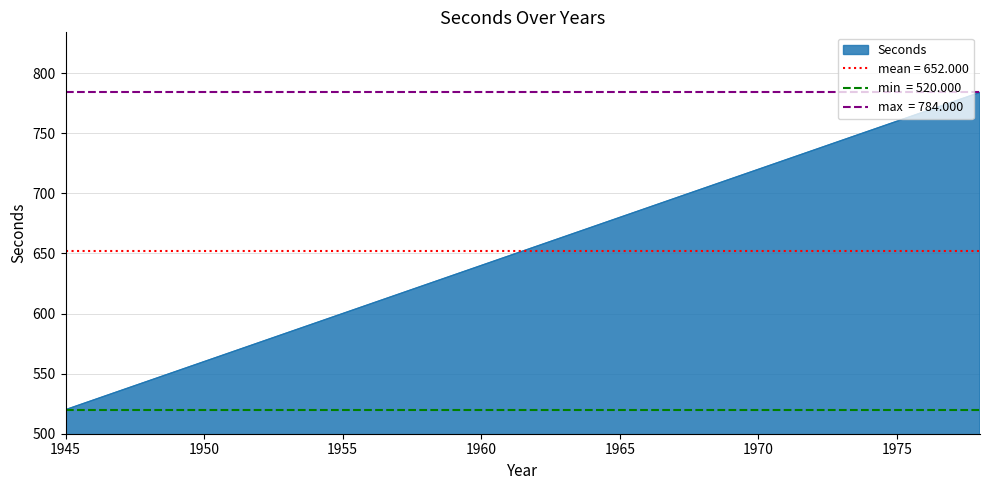

Rank the categories by value from lowest to highest.

1945, 1946, 1947, 1948, 1949, 1950, 1951, 1952, 1953, 1954, 1955, 1956, 1957, 1958, 1959, 1960, 1961, 1962, 1963, 1964, 1965, 1966, 1967, 1968, 1969, 1970, 1971, 1972, 1973, 1974, 1975, 1976, 1977, 1978